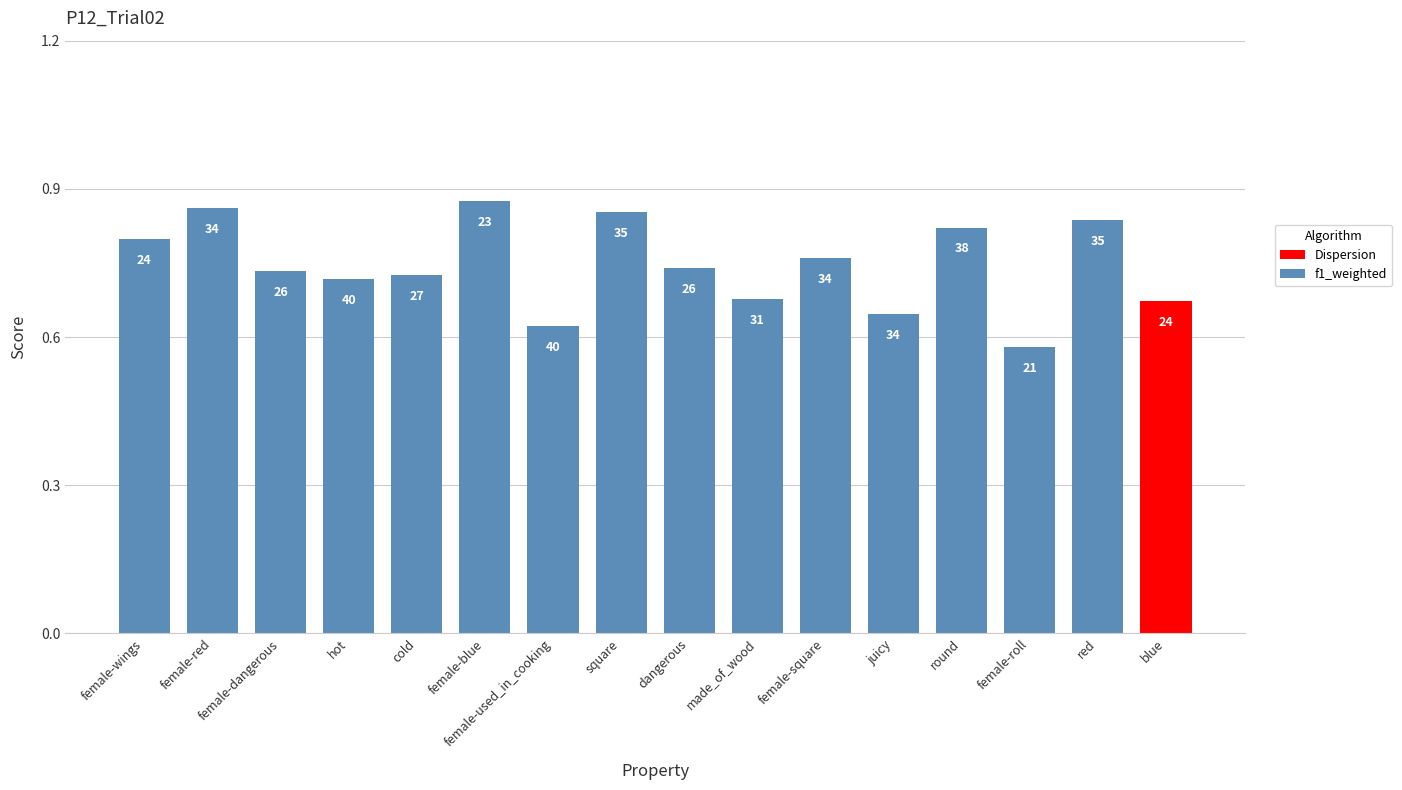

How many bars are there in total?

16